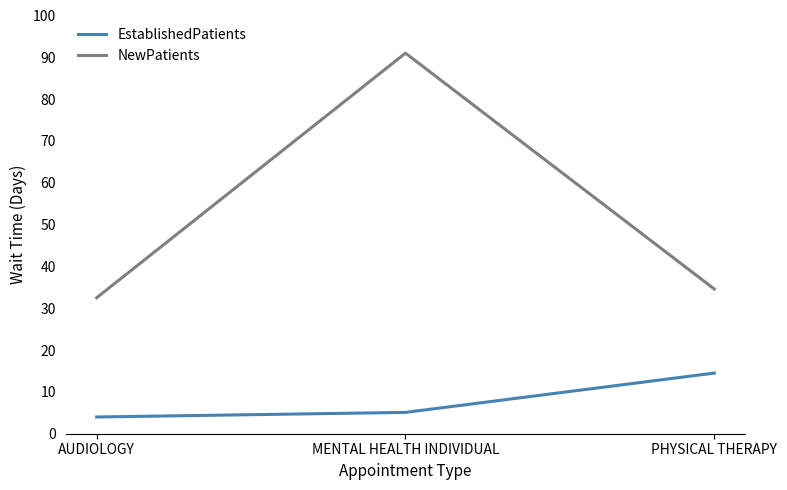

What is the greatest value displayed?

91.0